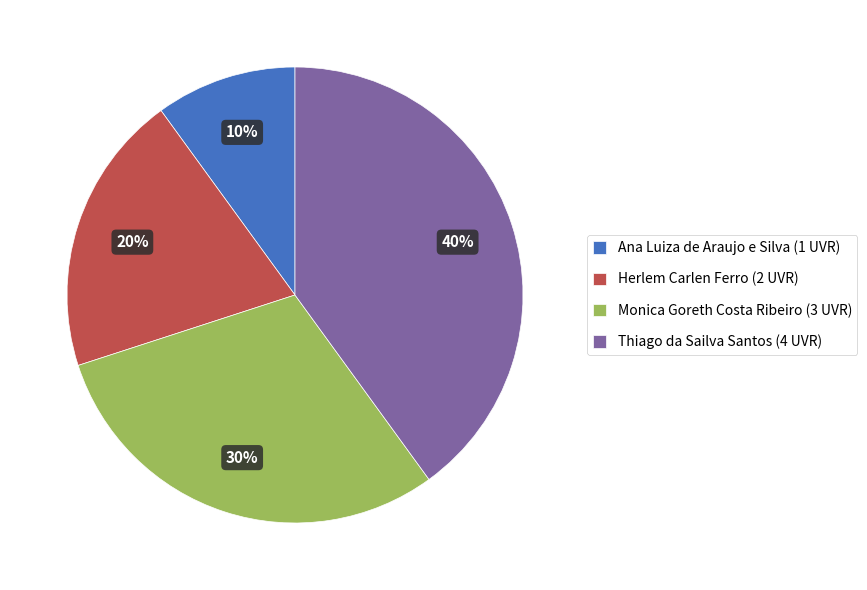

Which category has the biggest portion of the pie?

Thiago da Sailva Santos (4 UVR)